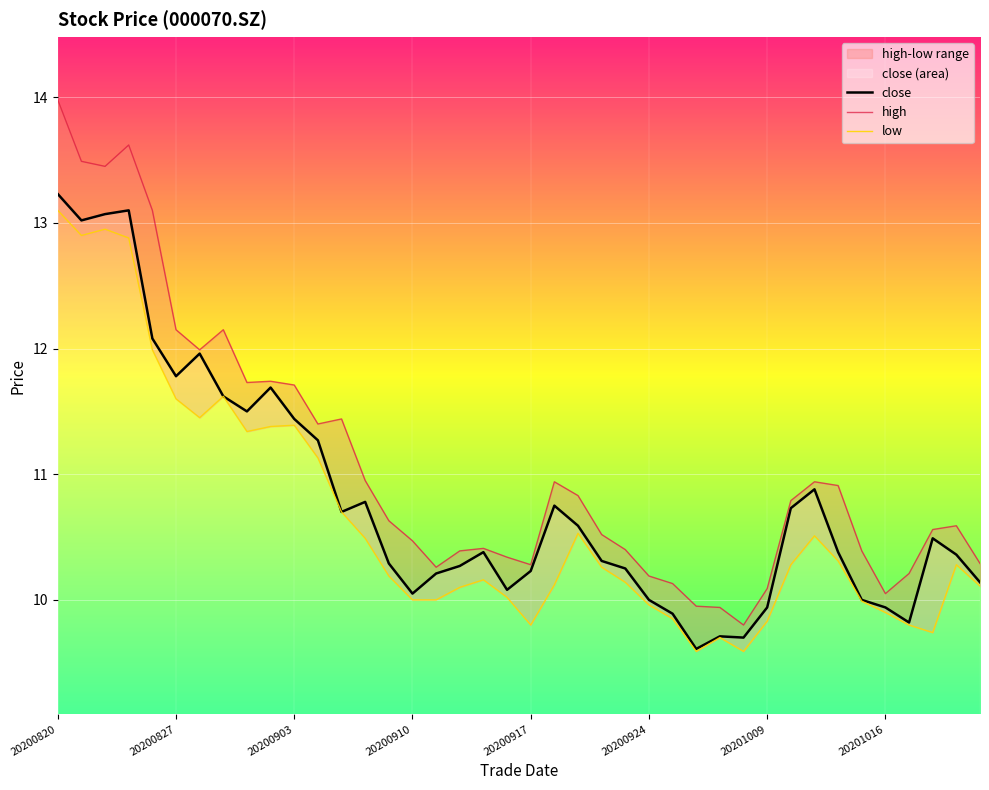

True or false: close has a value of 13.9 at 20200917.

False